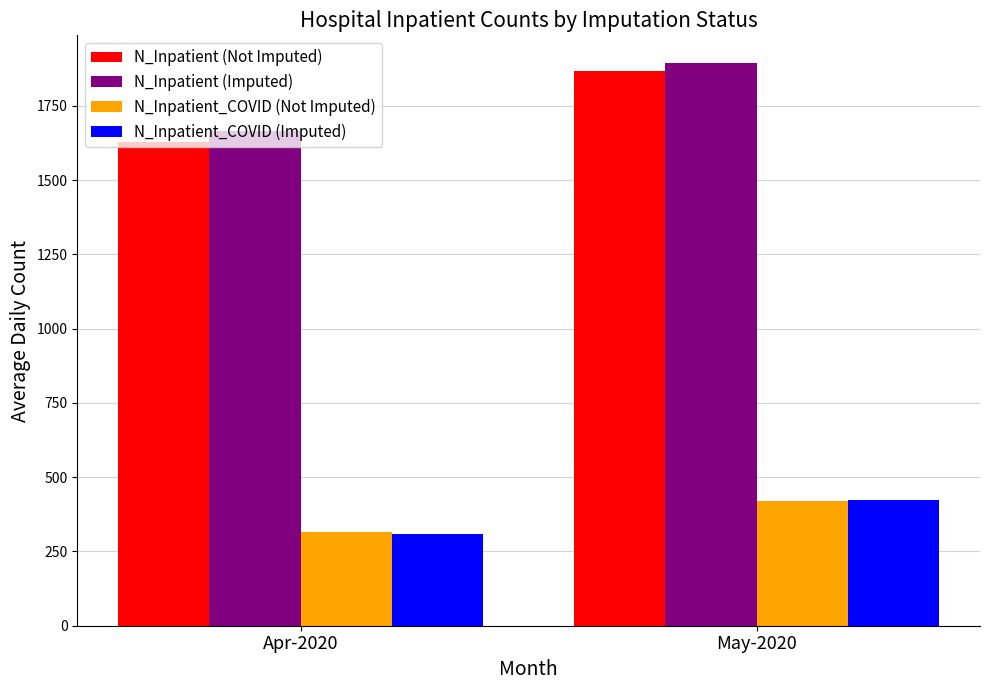

What are all the series names shown in the legend?

N_Inpatient (Not Imputed), N_Inpatient (Imputed), N_Inpatient_COVID (Not Imputed), N_Inpatient_COVID (Imputed)